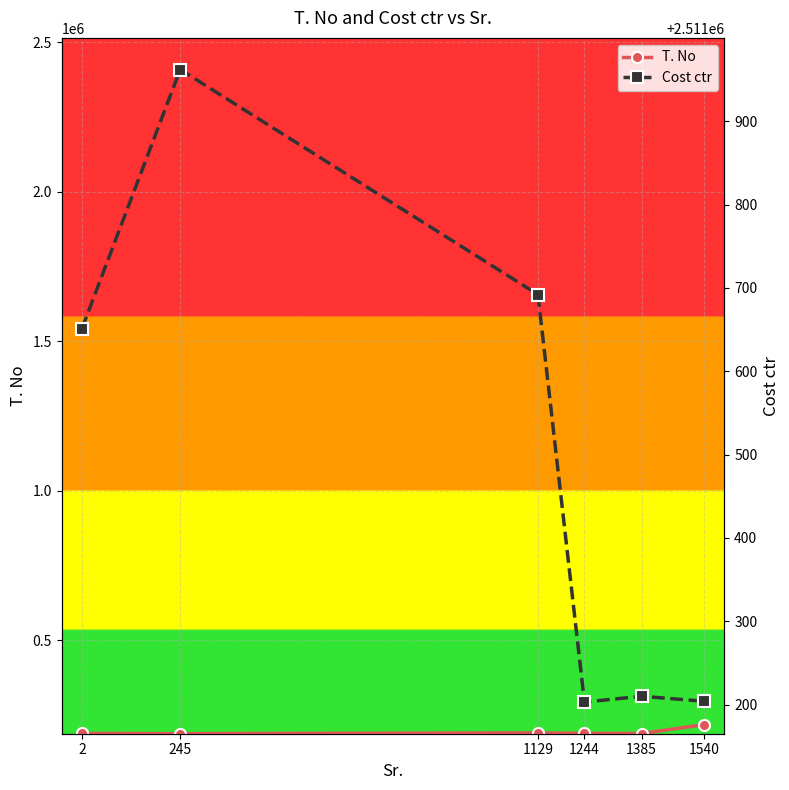

At which label is T. No closest to 202308?

1129